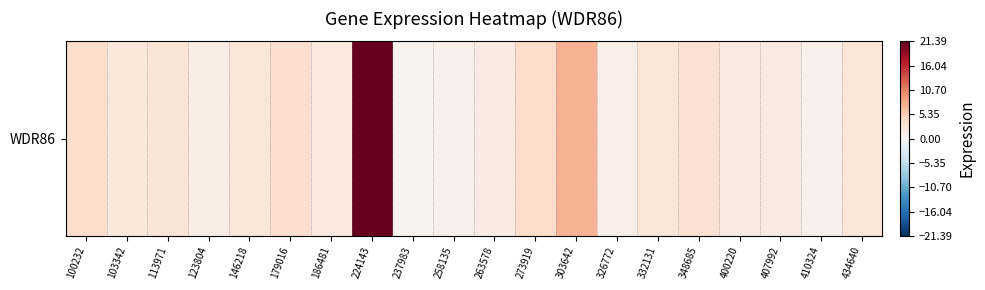

How many data points are less than 2?

7